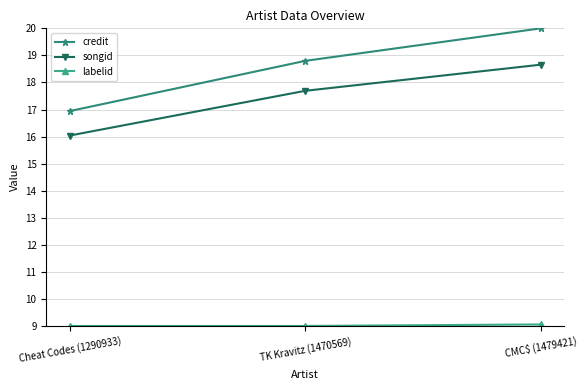

Which series changed the most between TK Kravitz (1470569) and CMC$ (1479421)?

credit